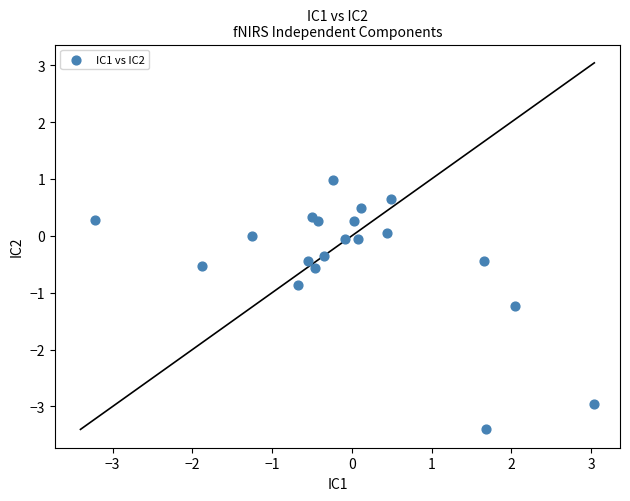

What is the range of Y values (max minus min)?

4.4